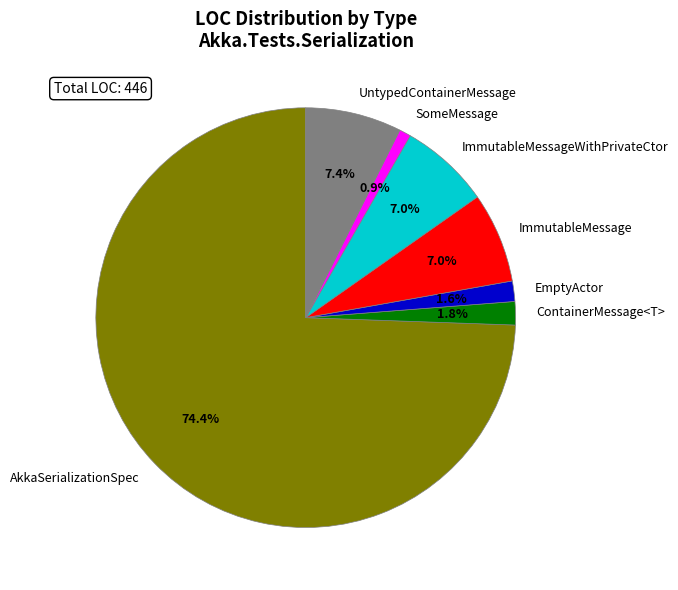

What is the ratio of the value at ImmutableMessageWithPrivateCtor to the value at ImmutableMessage?

1.0